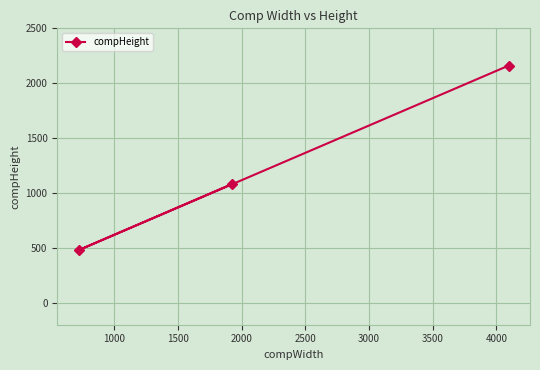

What is the greatest value displayed?

2160